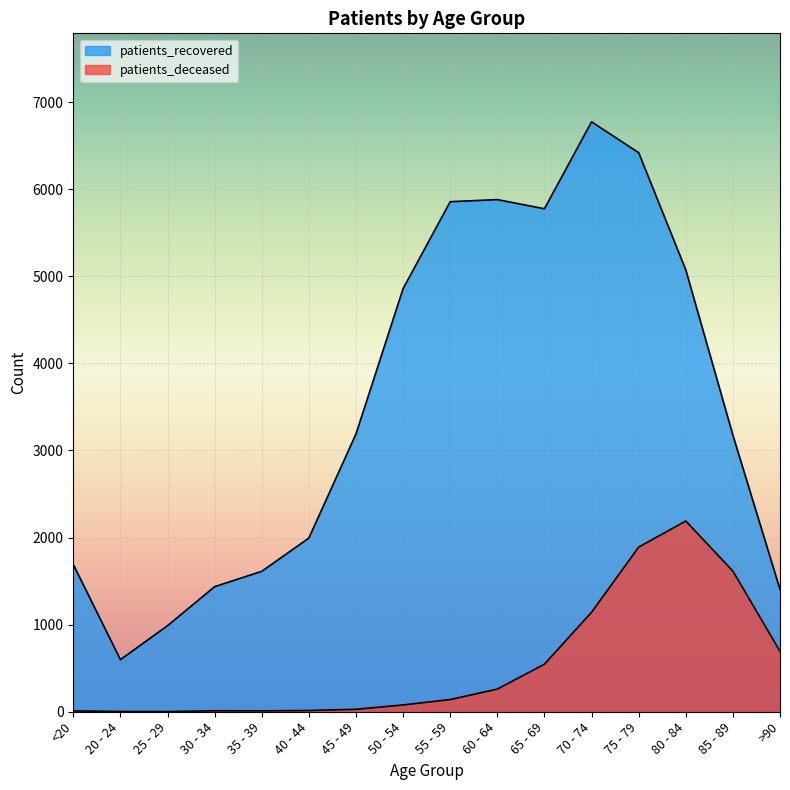

How many interior local valleys does the patients_deceased series have?

2